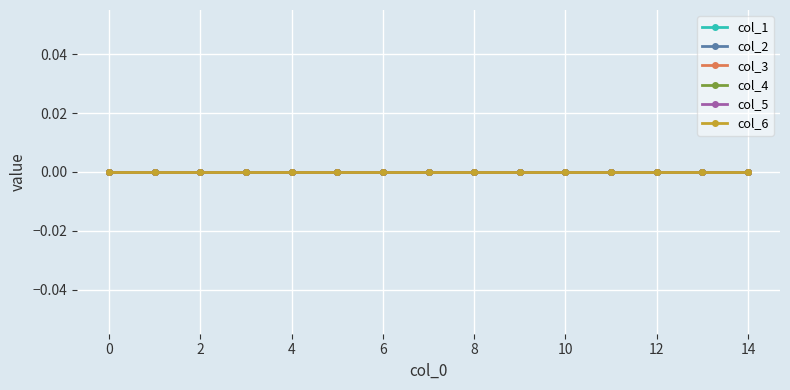

List the labels in order of value, smallest first.

0, 1, 2, 3, 4, 5, 6, 7, 8, 9, 10, 11, 12, 13, 14